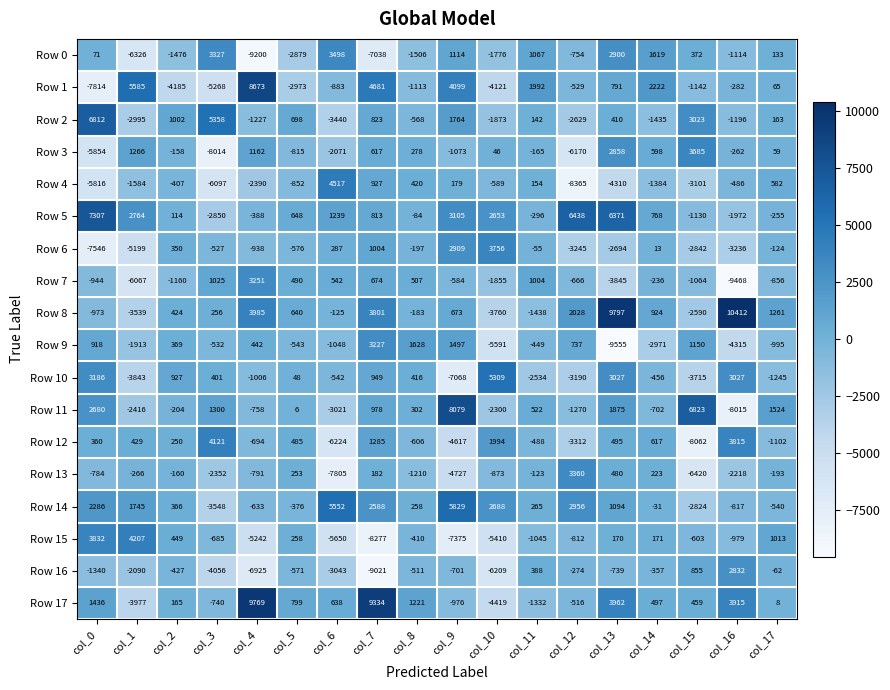

What is the difference between the Row 14 values at col_14 and col_16?

786